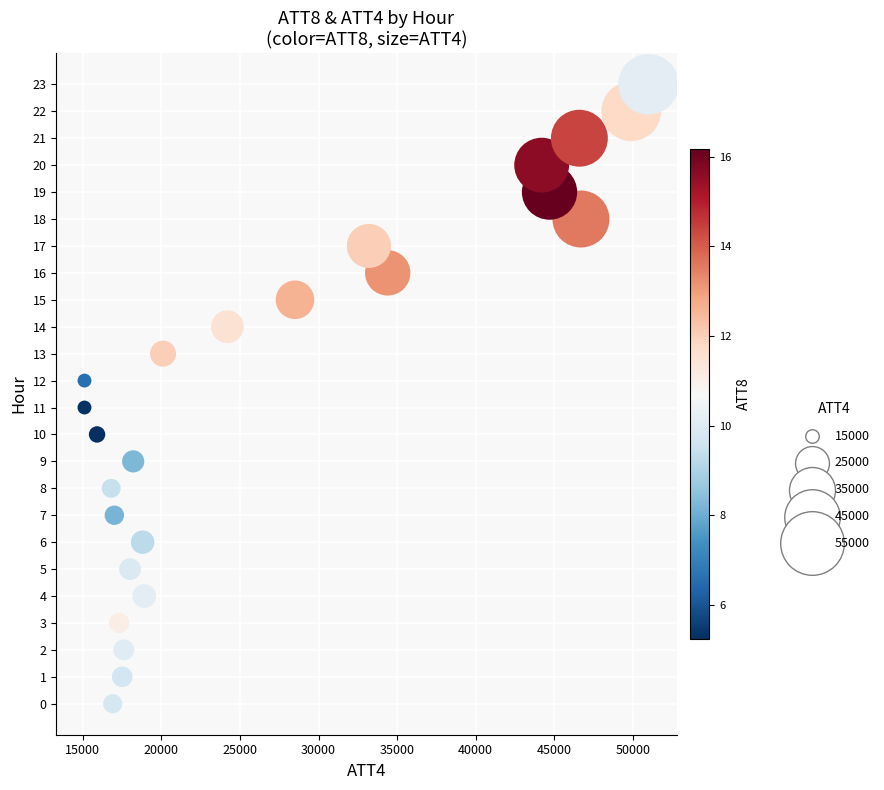

What is the range of X values (max minus min)?

35900